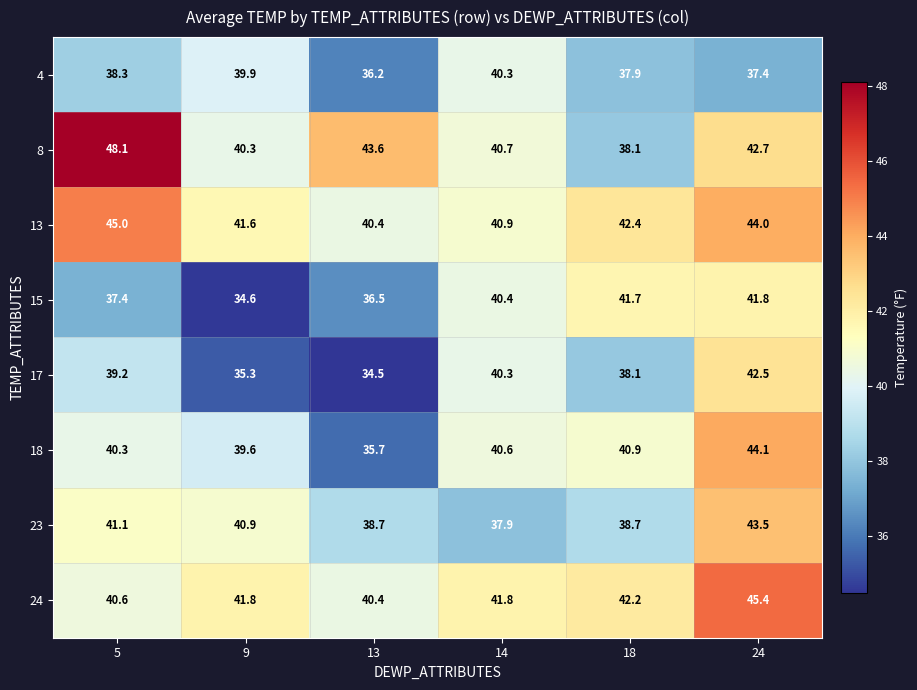

What value does the 17 series have at 14?

40.3